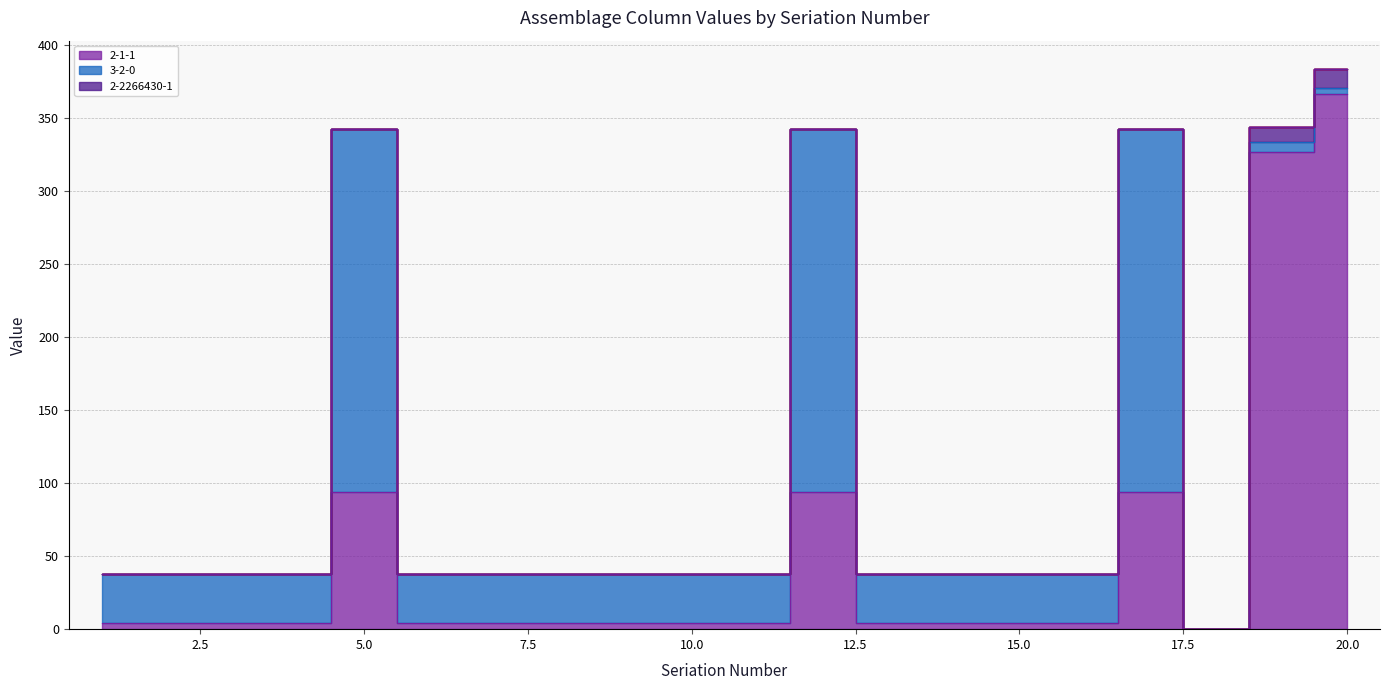

How many values in 3-2-0 are above zero?

19